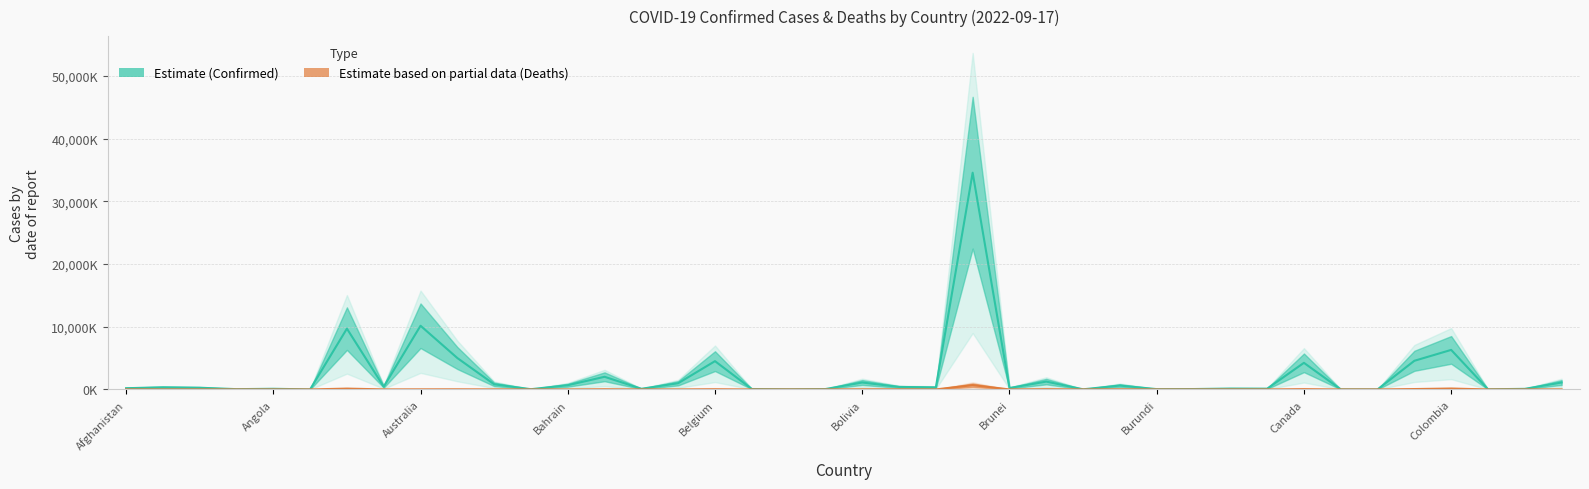

Rank the series by their maximum value, from lowest to highest.

Deaths, Confirmed